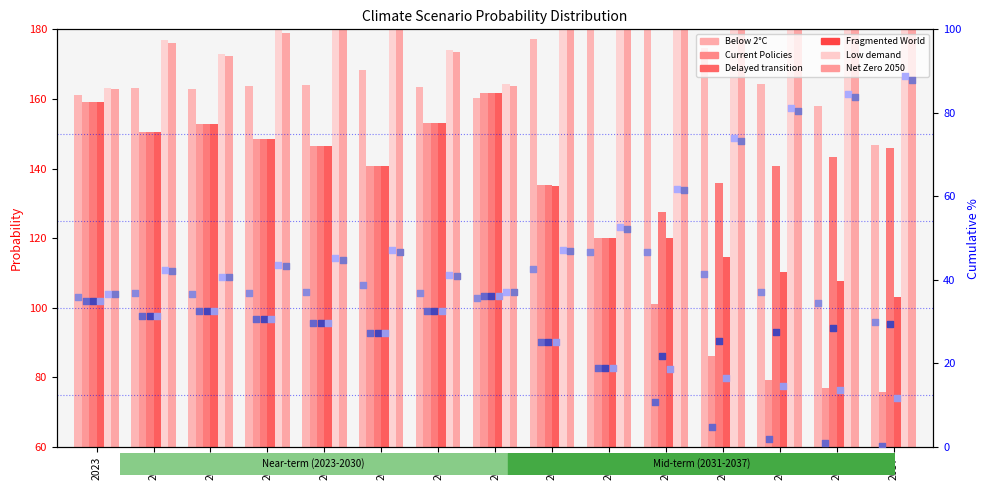

Which series has the widest spread of Y values?

Low demand